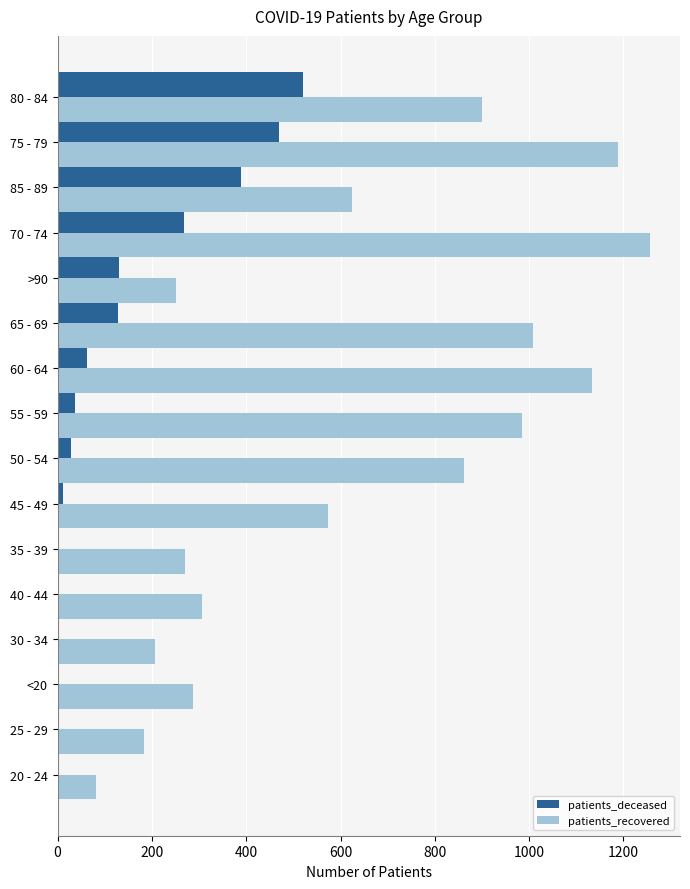

Is the value of patients_recovered at 70 - 74 greater than the value of patients_deceased at 80 - 84?

Yes